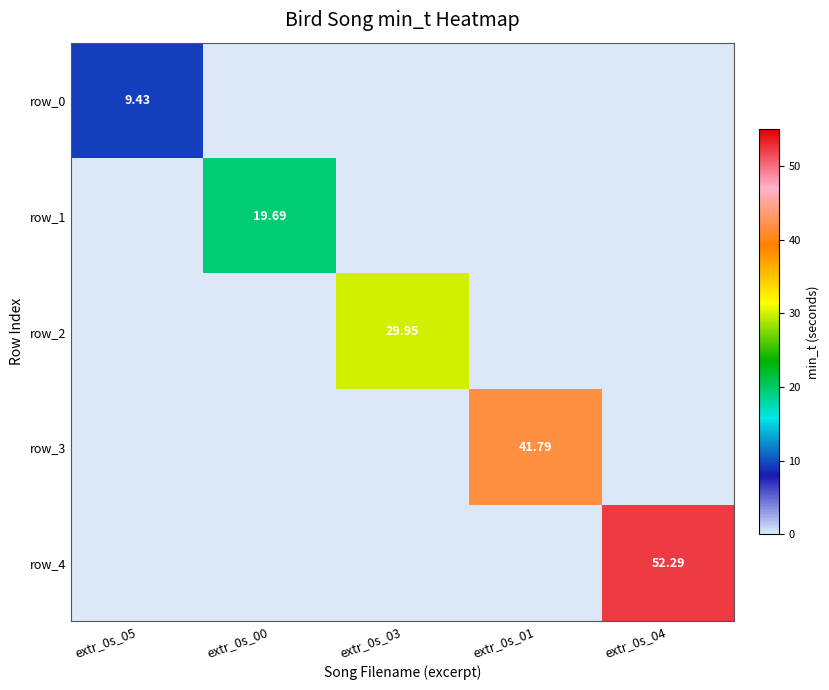

Which category has the lowest value across all series?

extr_0s_00